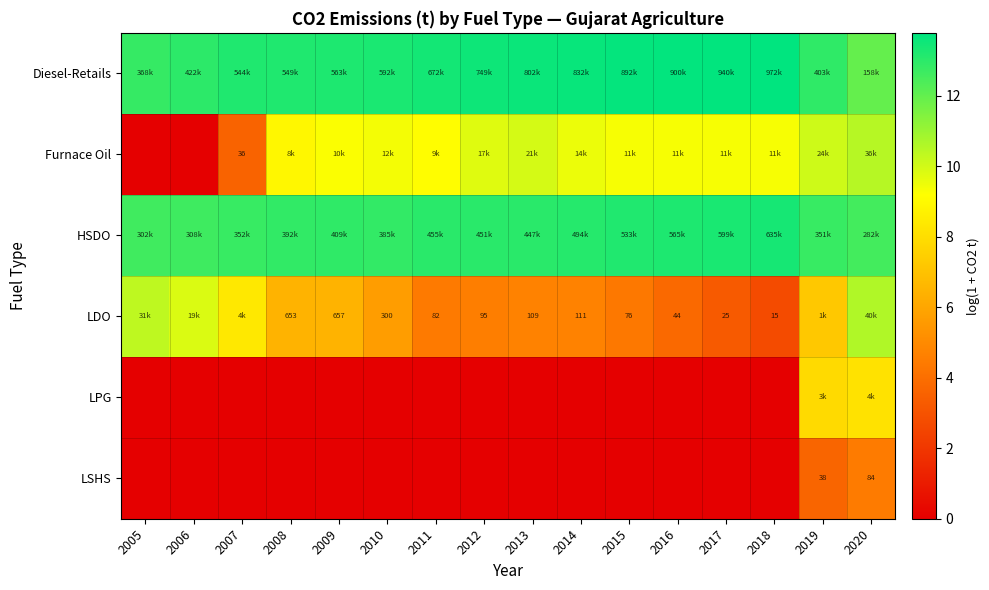

What is the difference between the maximum and second lowest values in the Furnace Oil series?

10.5